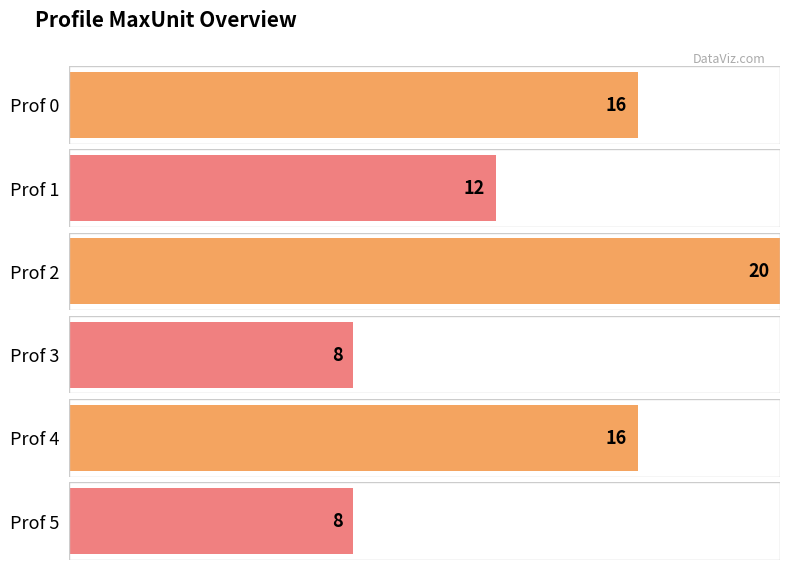

Between Prof 3 and Prof 4, which is larger?

Prof 4